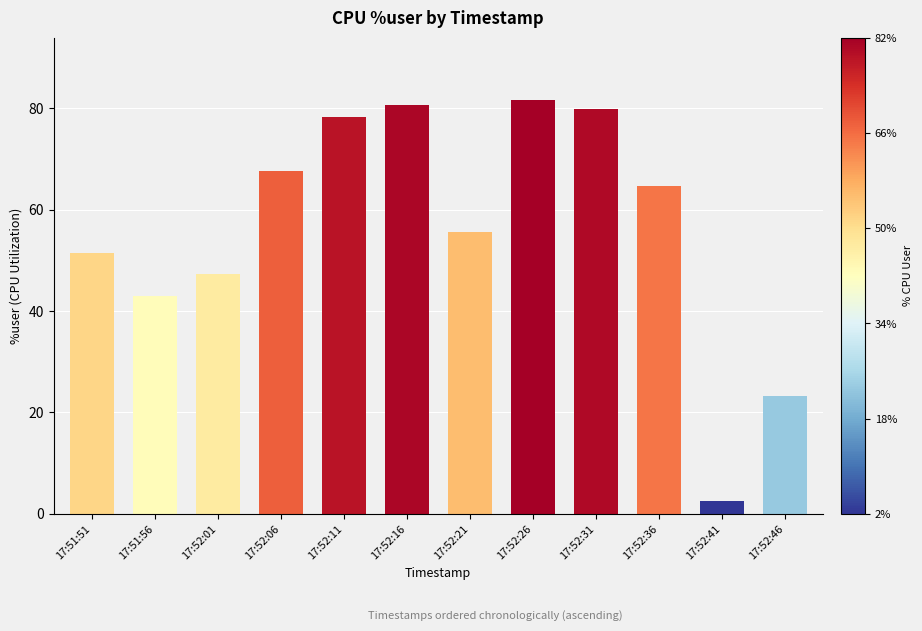

What is the sum of all values?

675.8